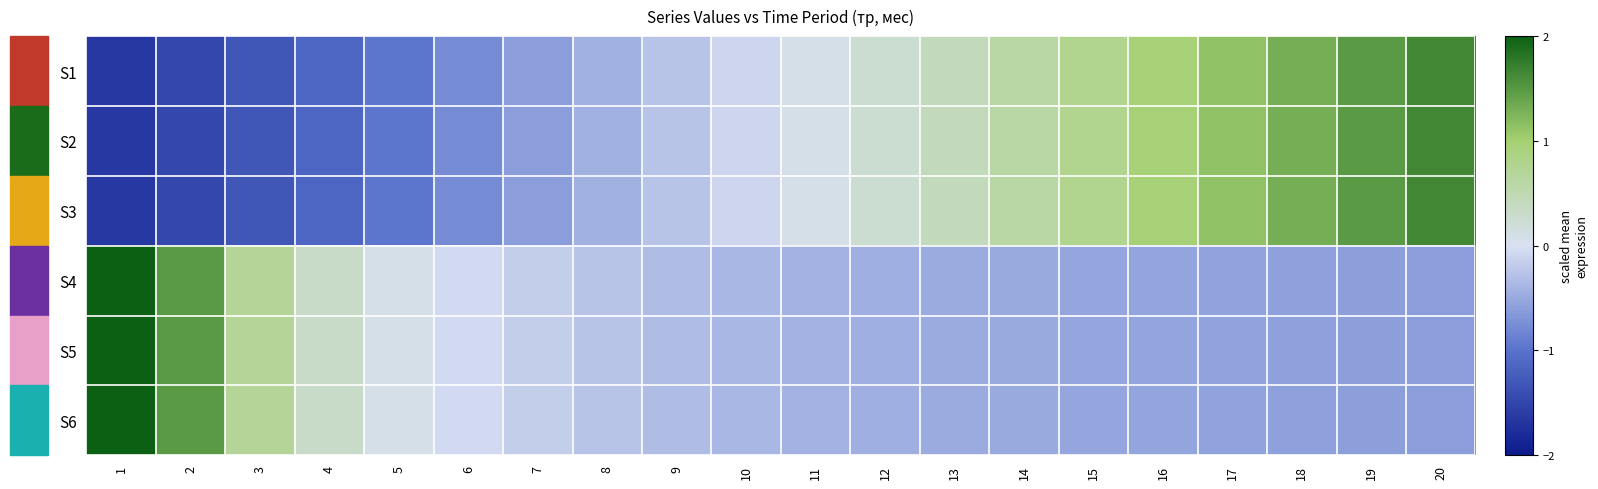

Count the number of categories in the chart.

20